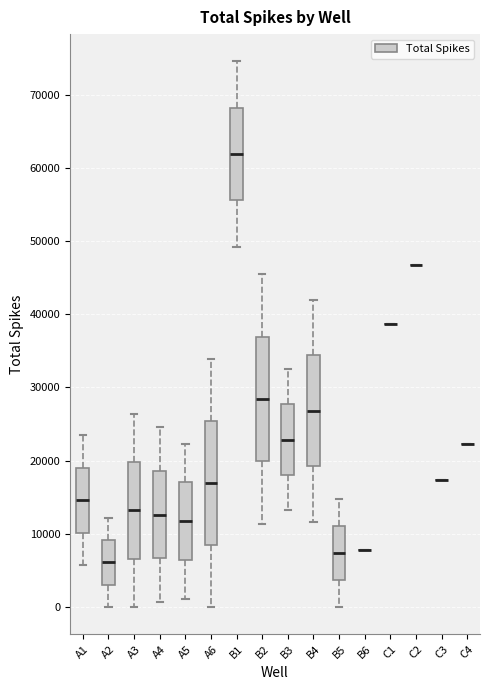

Reading left to right, read every box against the y-axis: the position of its median line, the range the box covers, and the ends of its whiskers. The values are not printed on the chart, so give them approximately, as read against the axis.

A1: median 15000, box 10000 to 19000, whiskers 6000 to 23000
A2: median 6000, box 3000 to 9000, whiskers 0 to 12000
A3: median 13000, box 7000 to 20000, whiskers 0 to 26000
A4: median 13000, box 7000 to 19000, whiskers 1000 to 25000
A5: median 12000, box 6000 to 17000, whiskers 1000 to 22000
A6: median 17000, box 8000 to 25000, whiskers 0 to 34000
B1: median 62000, box 56000 to 68000, whiskers 49000 to 75000
B2: median 28000, box 20000 to 37000, whiskers 11000 to 45000
B3: median 23000, box 18000 to 28000, whiskers 13000 to 33000
B4: median 27000, box 19000 to 34000, whiskers 12000 to 42000
B5: median 7000, box 4000 to 11000, whiskers 0 to 15000
B6: box collapsed to a line at 8000, whiskers 8000 to 8000
C1: box collapsed to a line at 39000, whiskers 39000 to 39000
C2: box collapsed to a line at 47000, whiskers 47000 to 47000
C3: box collapsed to a line at 17000, whiskers 17000 to 17000
C4: box collapsed to a line at 22000, whiskers 22000 to 22000